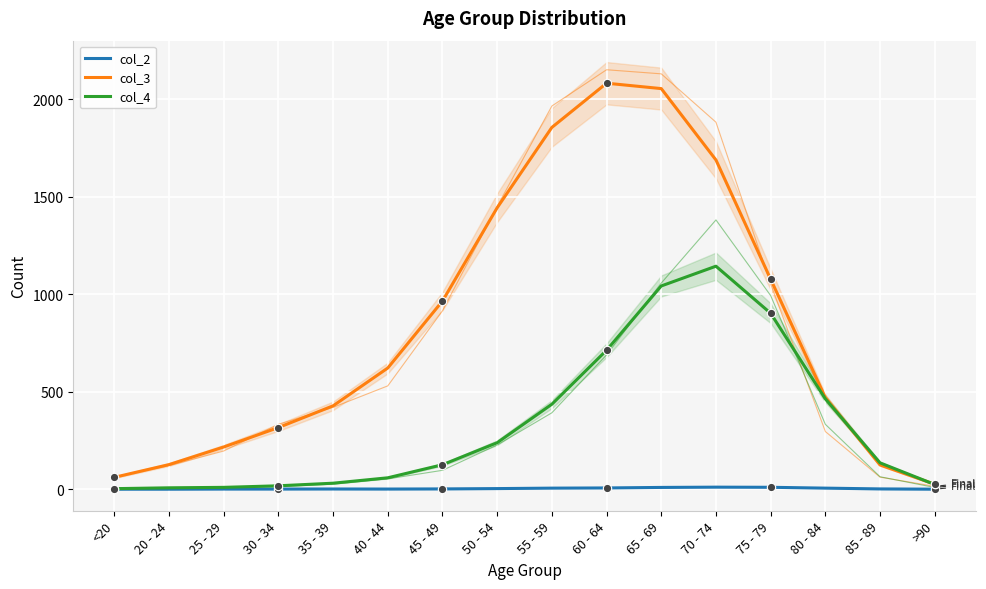

What are all the series names shown in the legend?

col_2, col_3, col_4